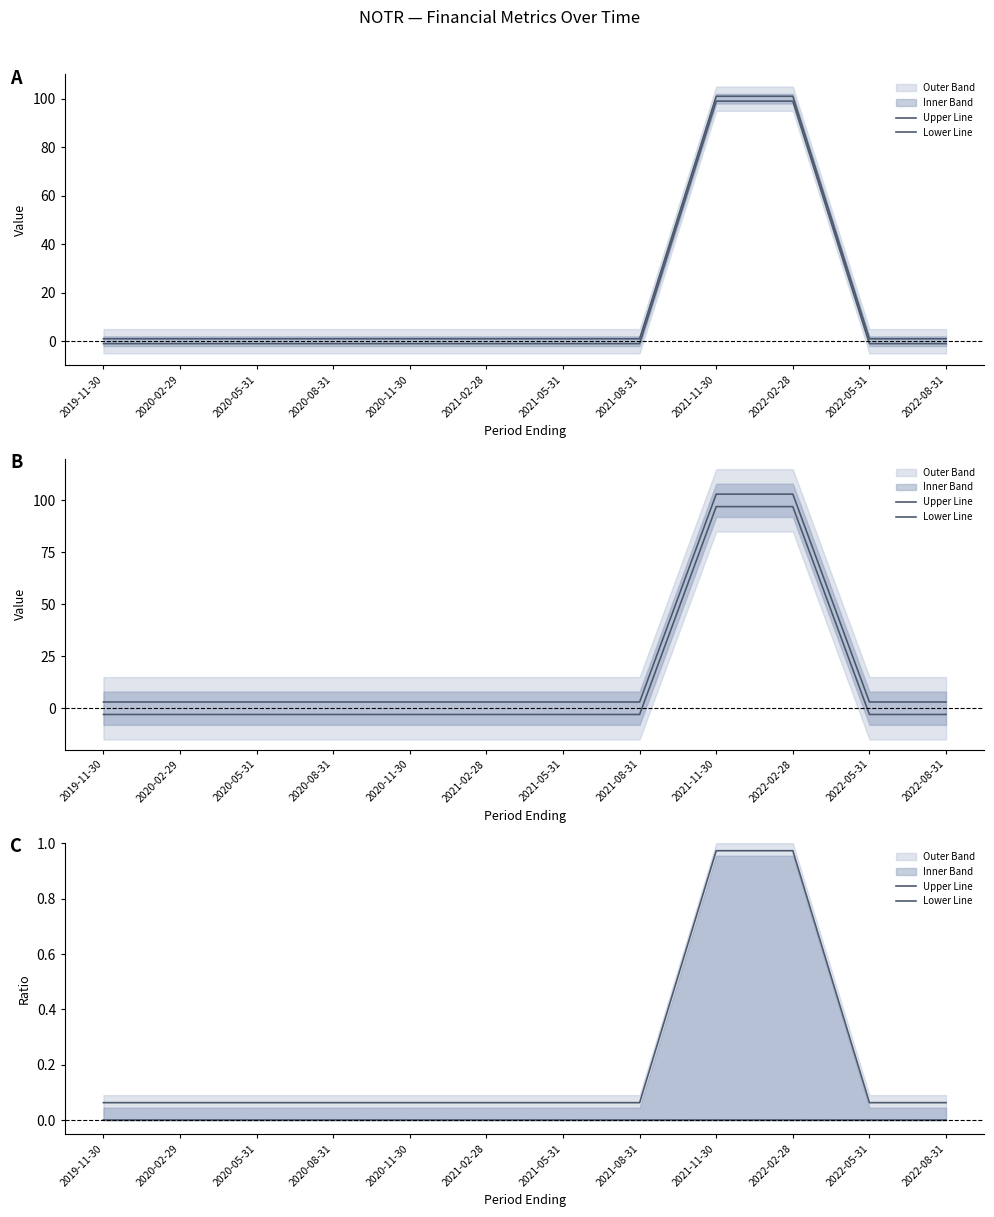

Which series has the widest spread of values?

Upper Line